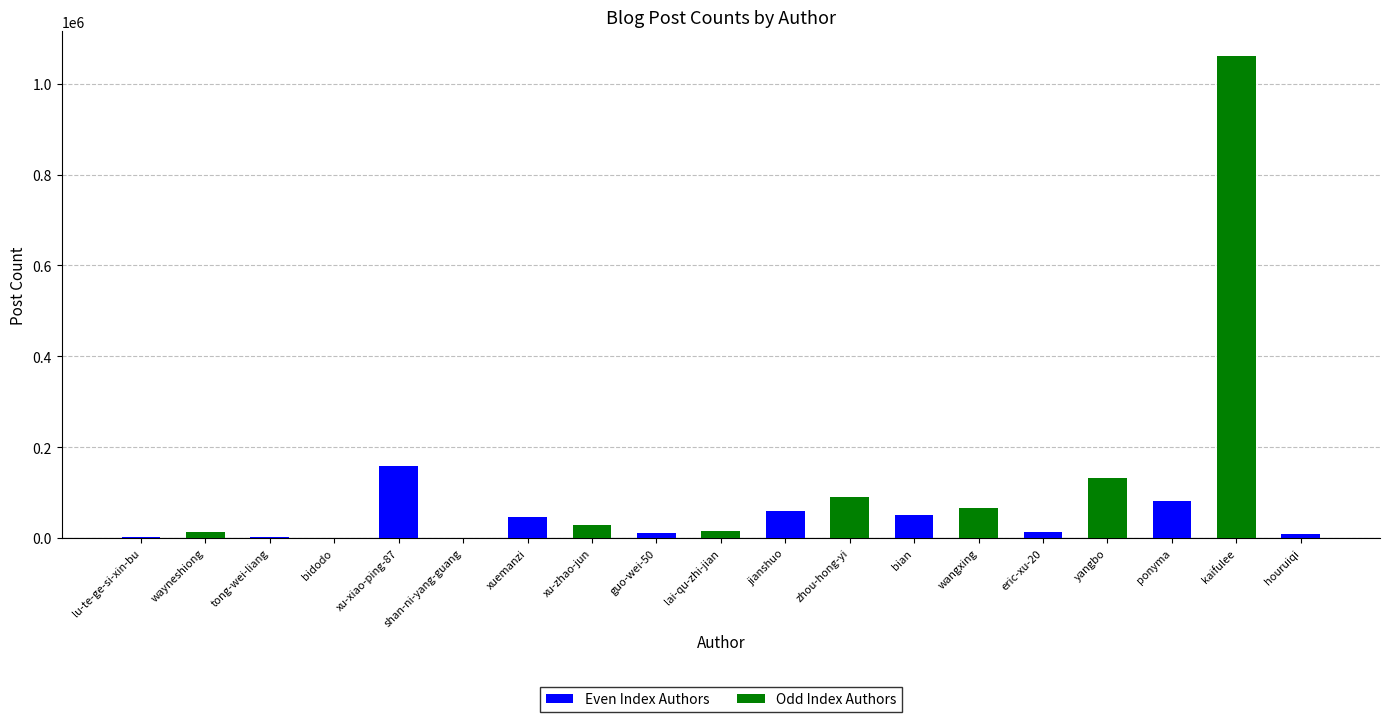

Rank the series by their maximum value, from highest to lowest.

Odd Index Authors, Even Index Authors